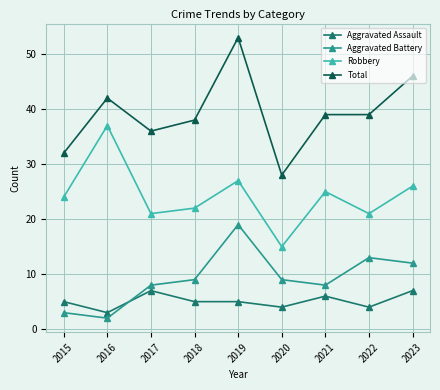

At which label does Robbery reach its minimum?

2020